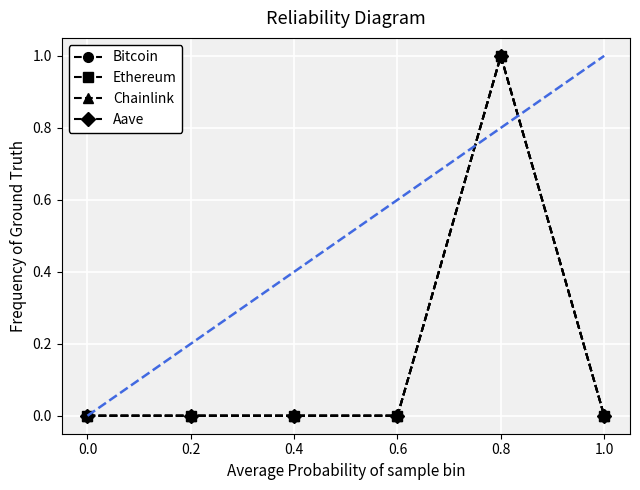

What is the approximate value of Aave at 0.8?

1.0